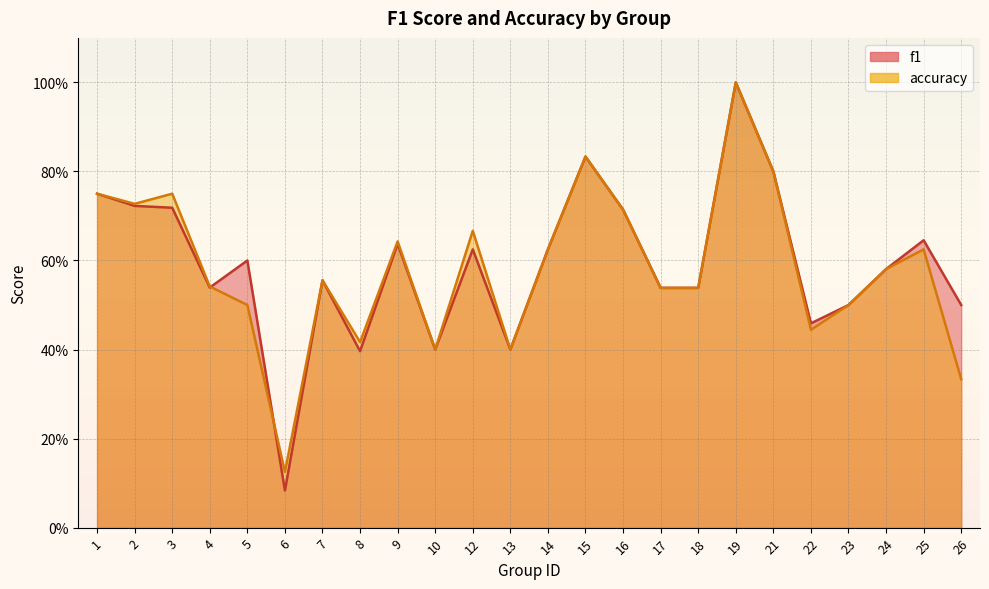

Reading right to left, transcribe all the data shown in this chart.

f1: 0.5	0.6	0.6	0.5	0.5	0.8	1.0	0.5	0.5	0.7	0.8	0.6	0.4	0.6	0.4	0.6	0.4	0.6	0.1	0.6	0.5	0.7	0.7	0.8
accuracy: 0.3	0.6	0.6	0.5	0.4	0.8	1.0	0.5	0.5	0.7	0.8	0.6	0.4	0.7	0.4	0.6	0.4	0.6	0.1	0.5	0.5	0.8	0.7	0.8